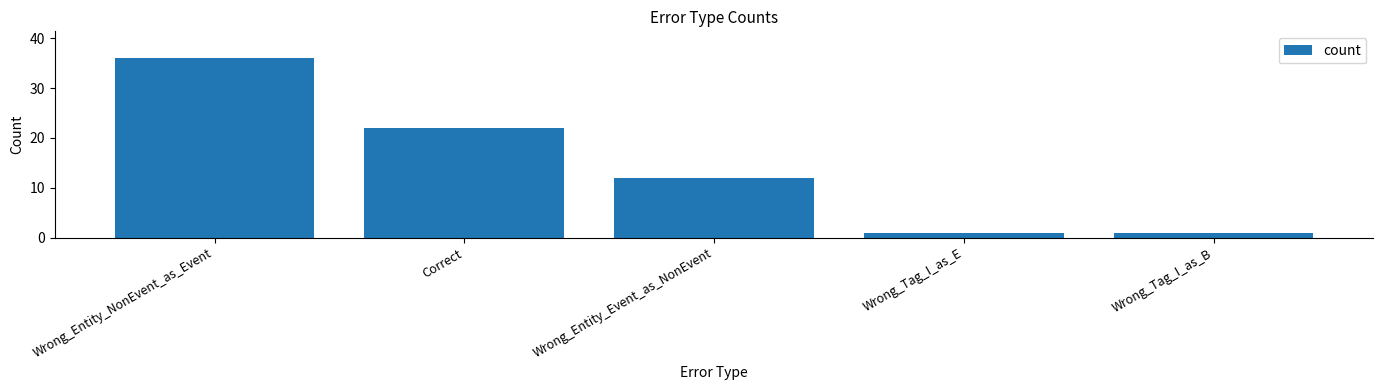

How many bars are there in total?

5